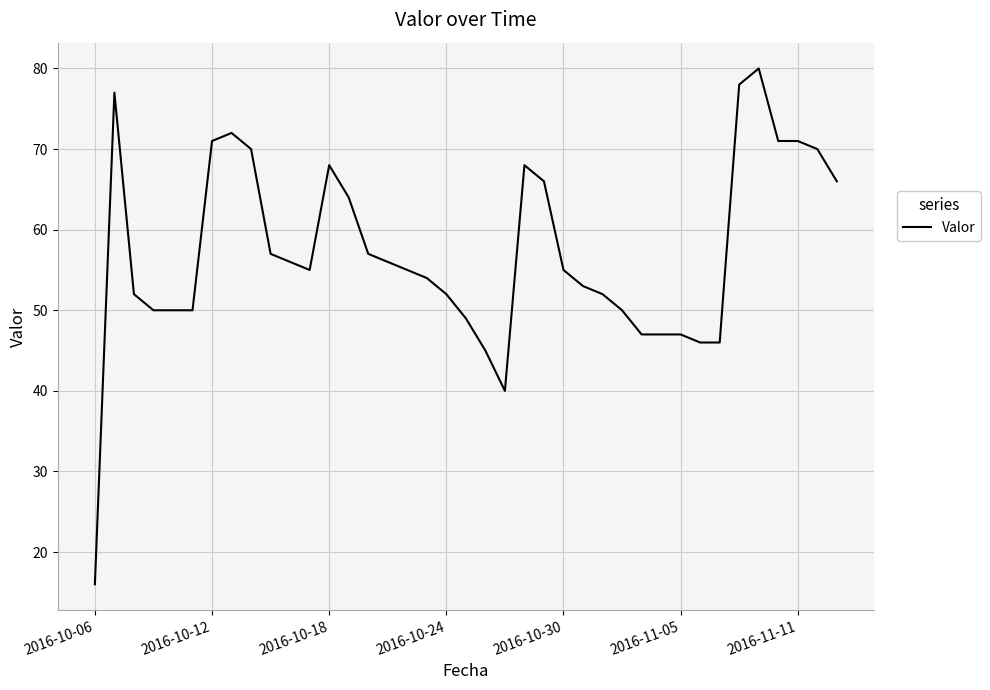

What is the greatest value displayed?

80